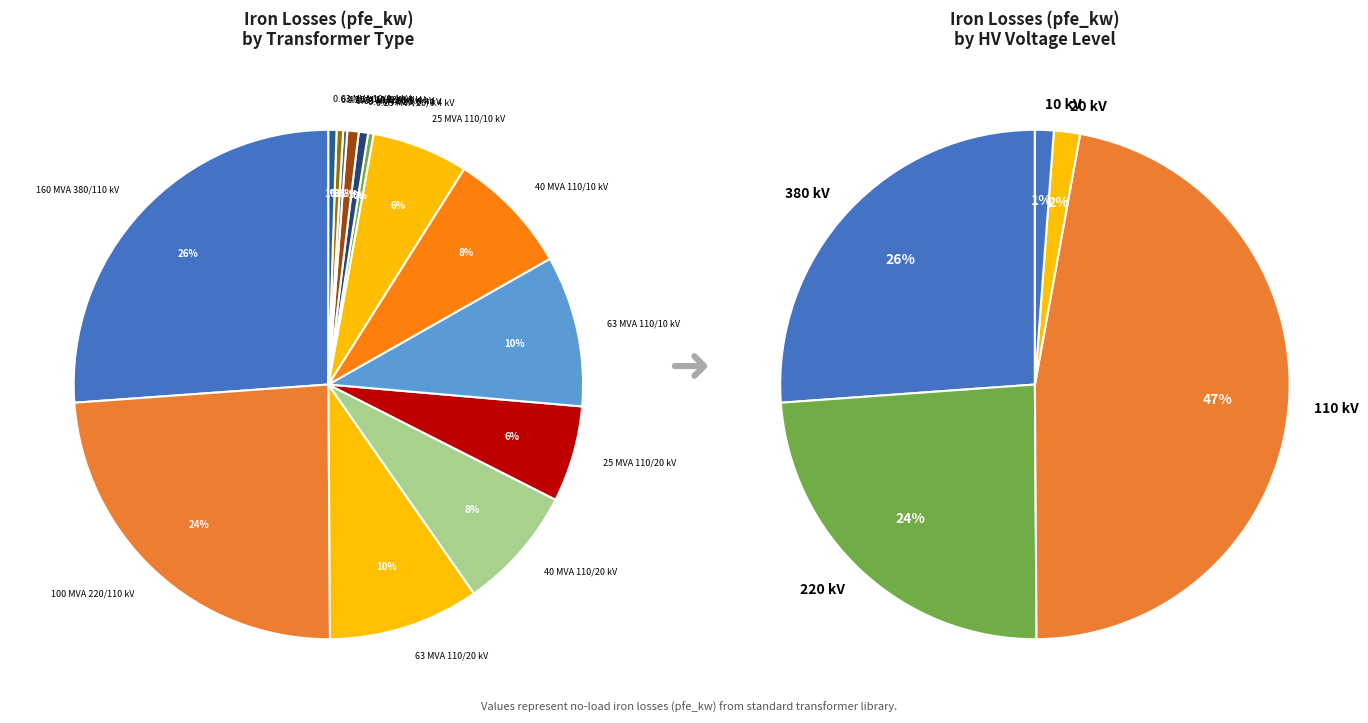

Which slice is the smallest?

0.25 MVA 10/0.4 kV